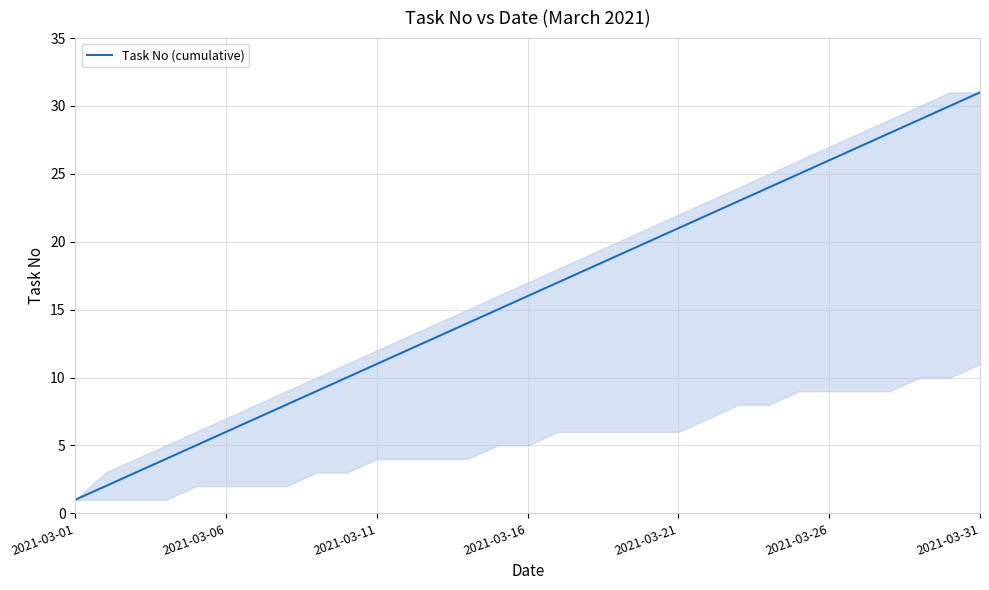

What is the difference between the maximum and minimum values?

30